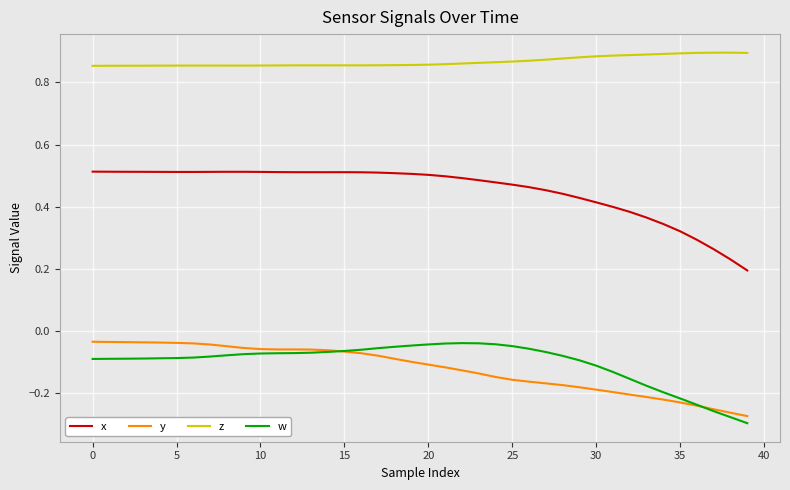

Which series has the largest range (max minus min)?

x